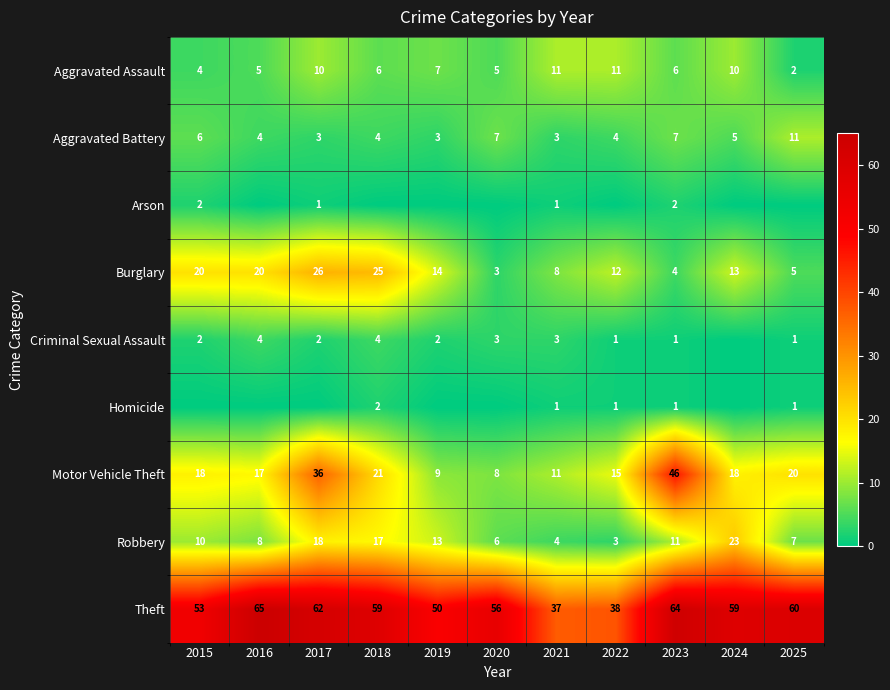

What is the total value across all series at 2020?

88